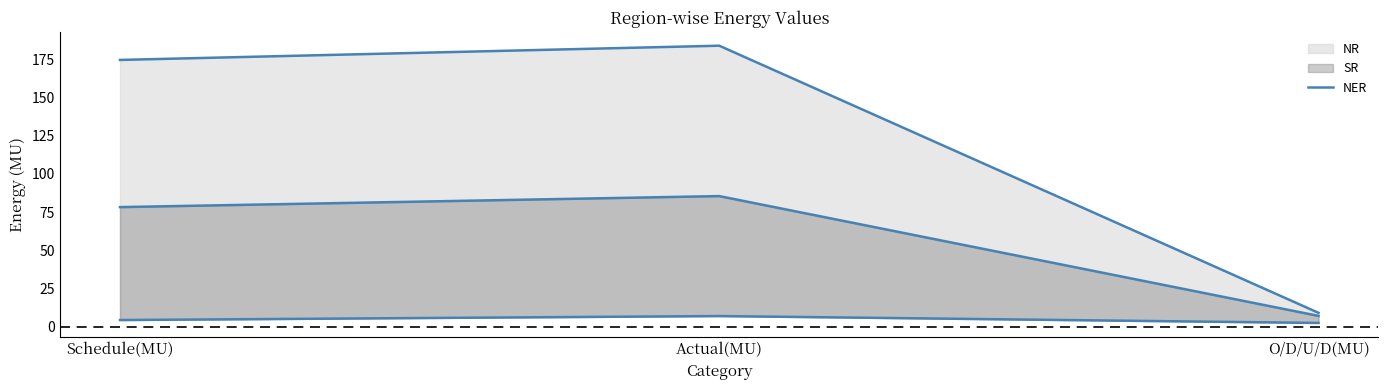

Reading left to right, list all the values displayed in this chart.

NR: 174.5	183.8	9.2
SR: 78.3	85.5	7.2
NER: 4.5	7.1	2.6